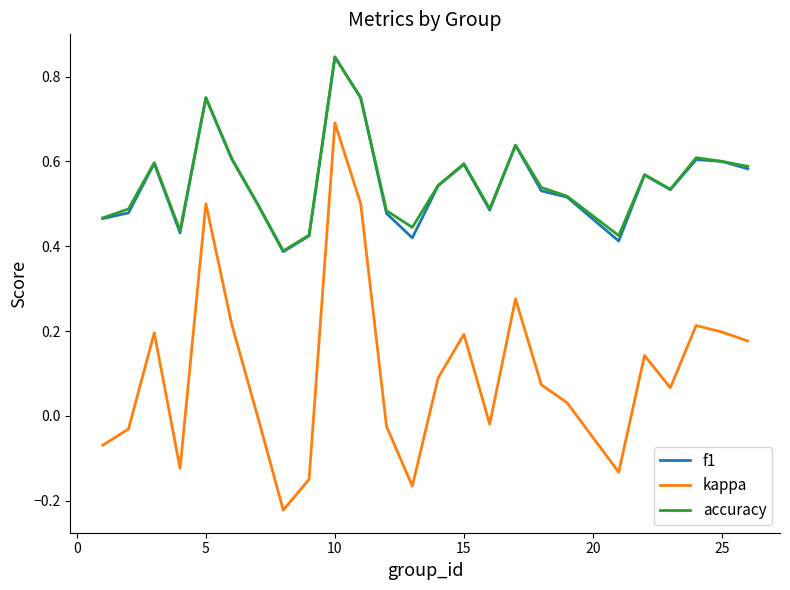

Which series has the widest spread of values?

kappa